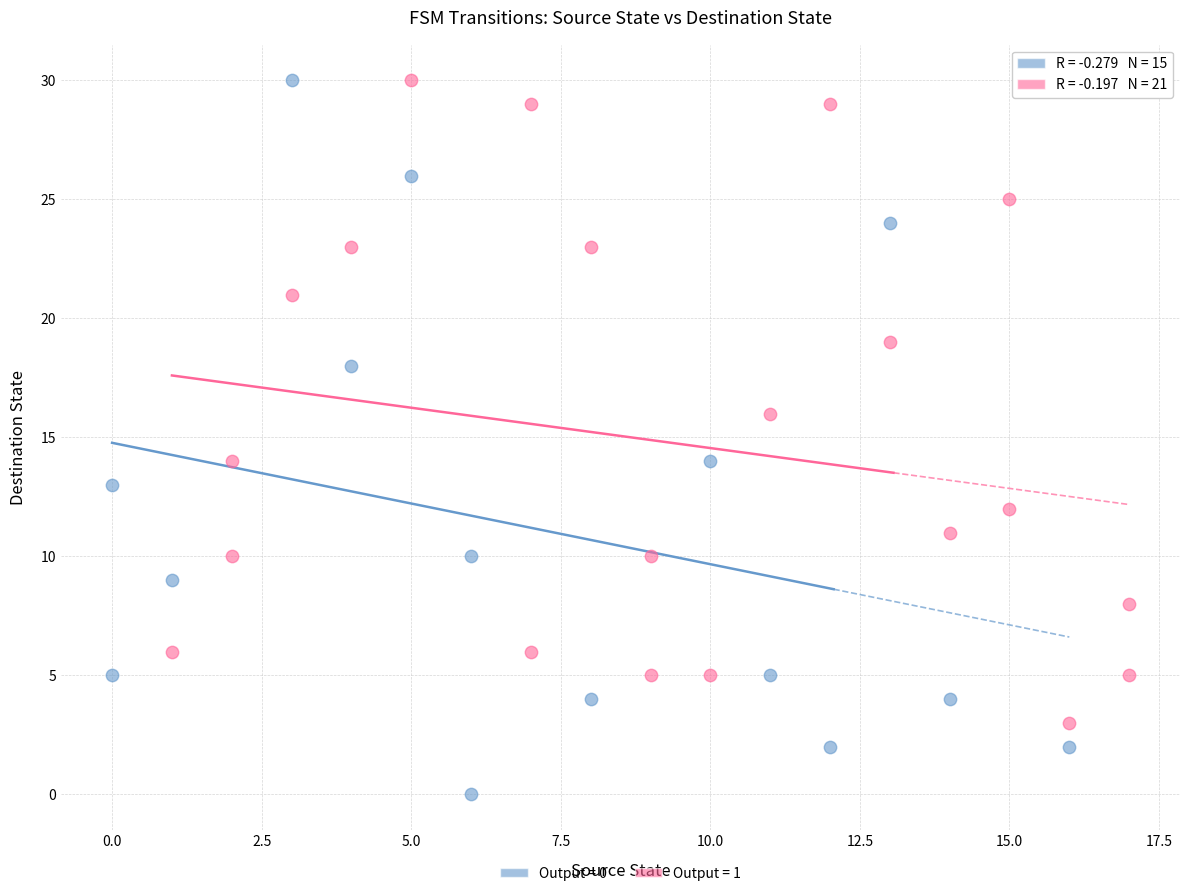

Which series reaches the minimum Y coordinate?

Output = 0